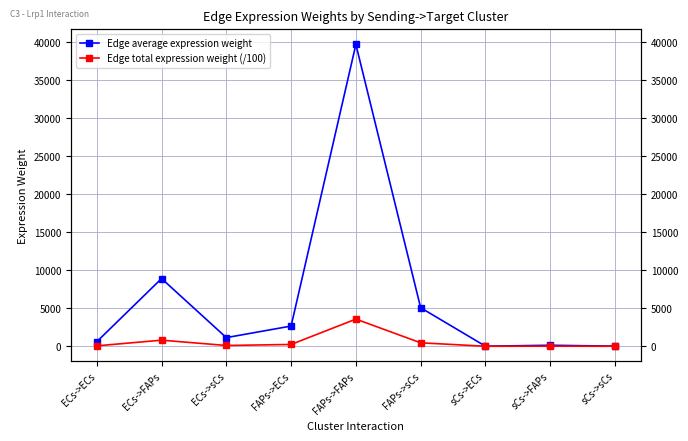

Which series changed the most between FAPs->FAPs and sCs->FAPs?

Edge average expression weight